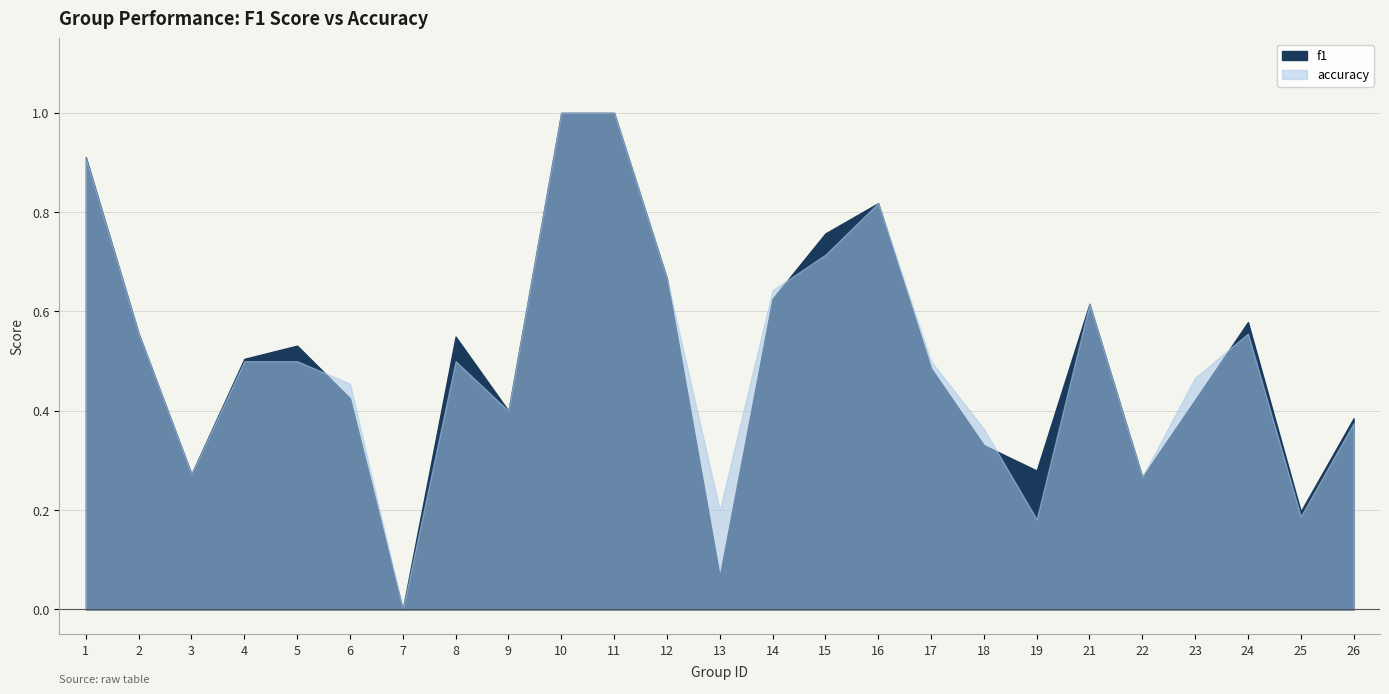

Rank the series by their maximum value, from lowest to highest.

f1, accuracy